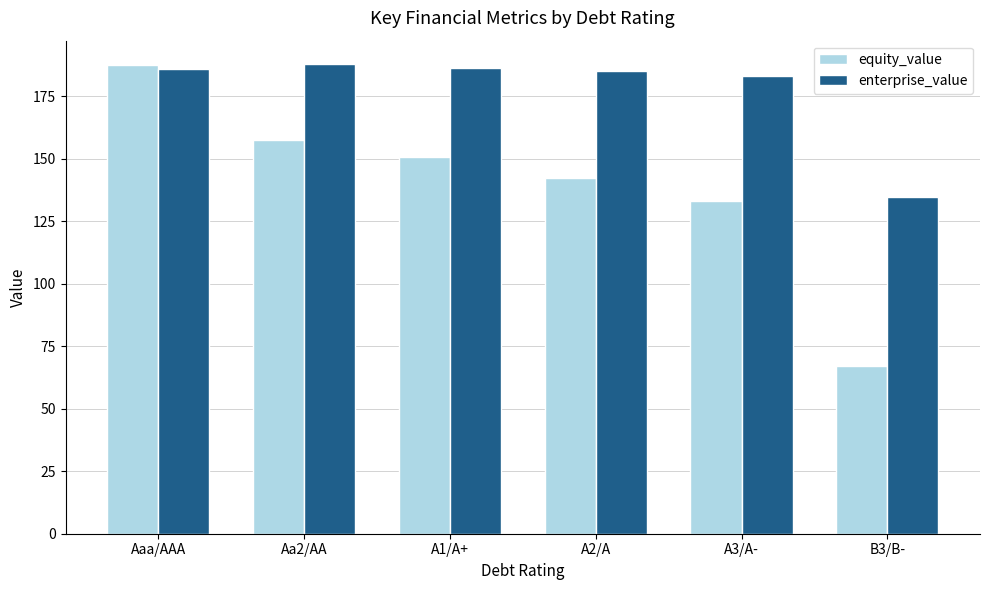

What is the value of the enterprise_value bar at the 2nd from the left?

187.9